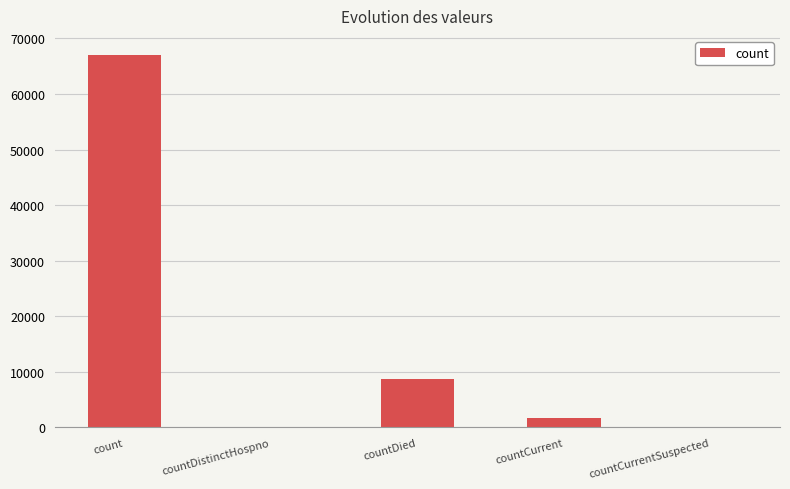

Reading right to left, what are all the values shown in this chart?

0	1652	8693	0	67105